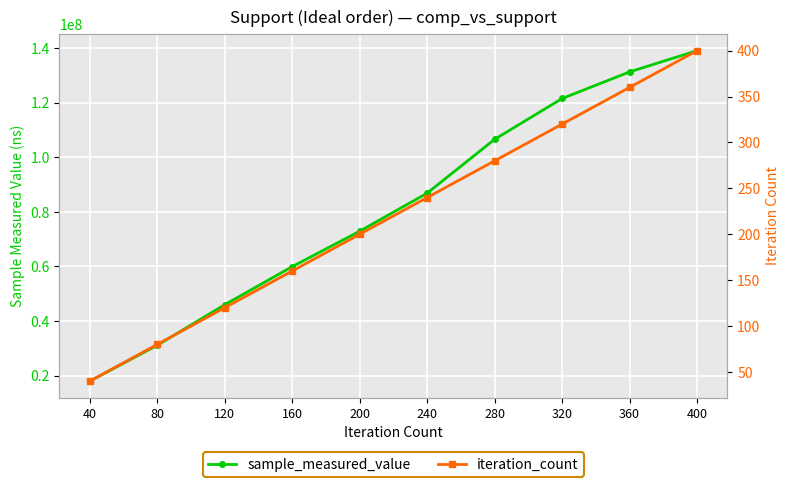

Where does the iteration_count series first go above 240?

280